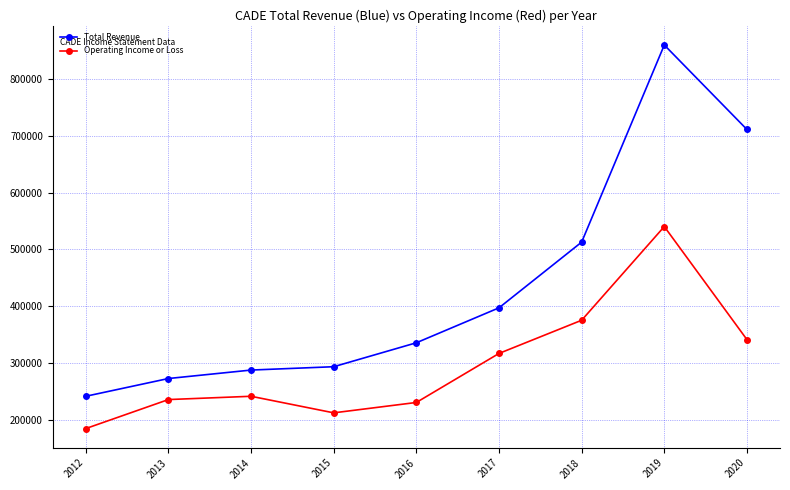

What is the approximate value of Operating Income or Loss at 2013?

235200